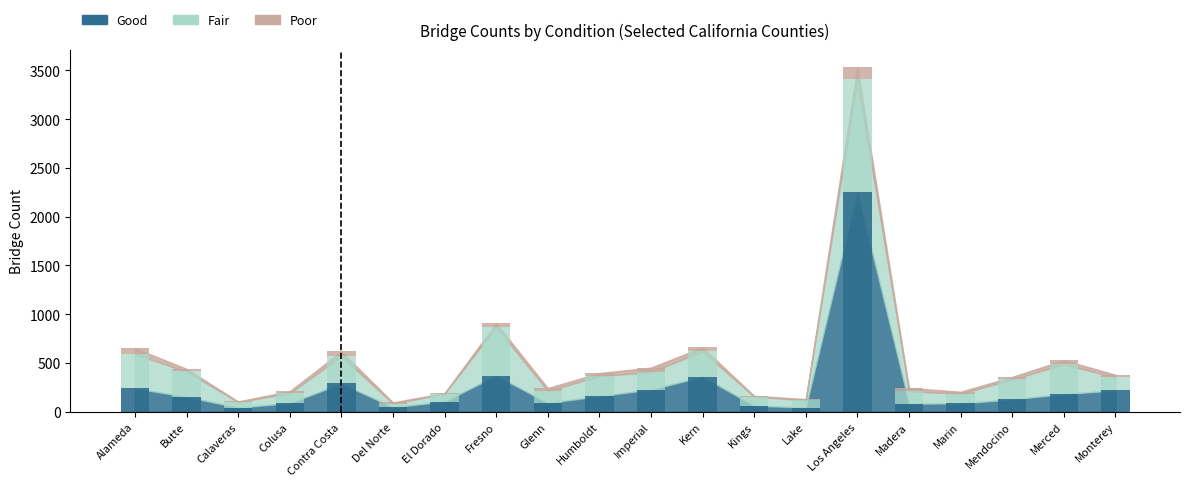

What is the sum of all Fair values?

4627